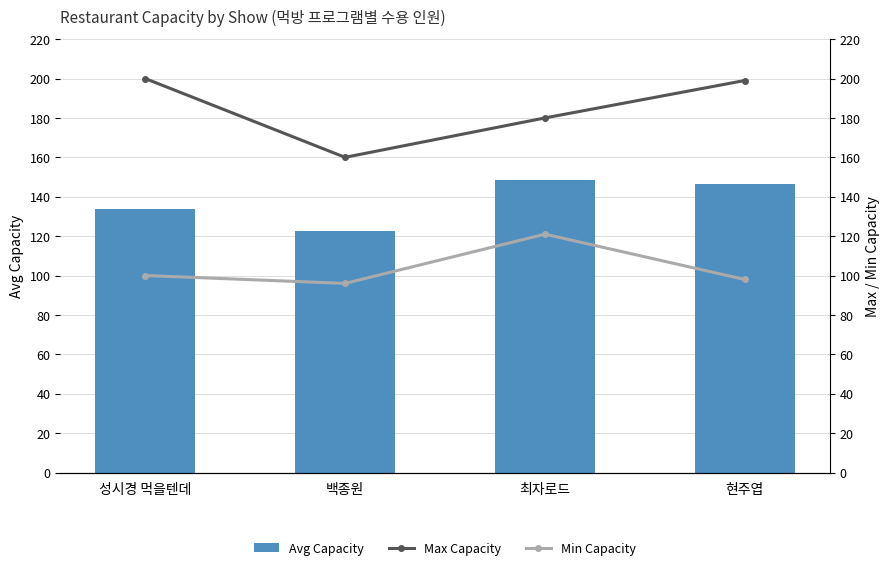

Count the number of data series in this chart.

3